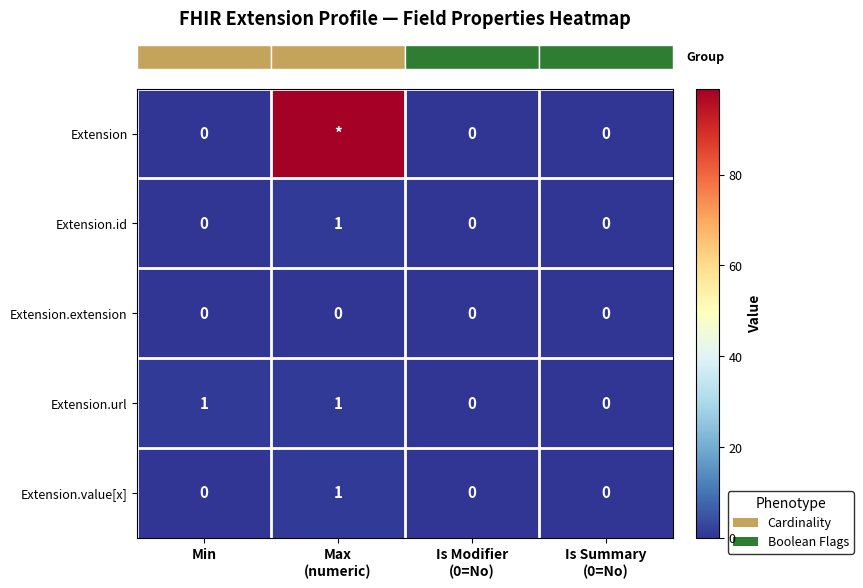

Which category has the highest value across all series?

Max
(numeric)